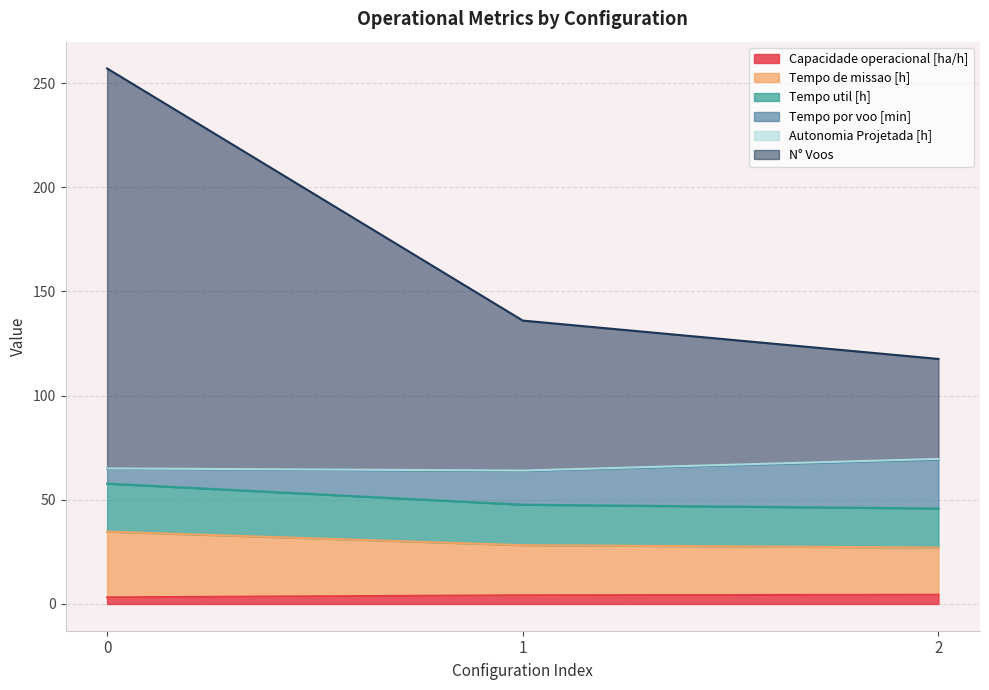

Is it true that N° Voos equals 189.2 at 1?

False